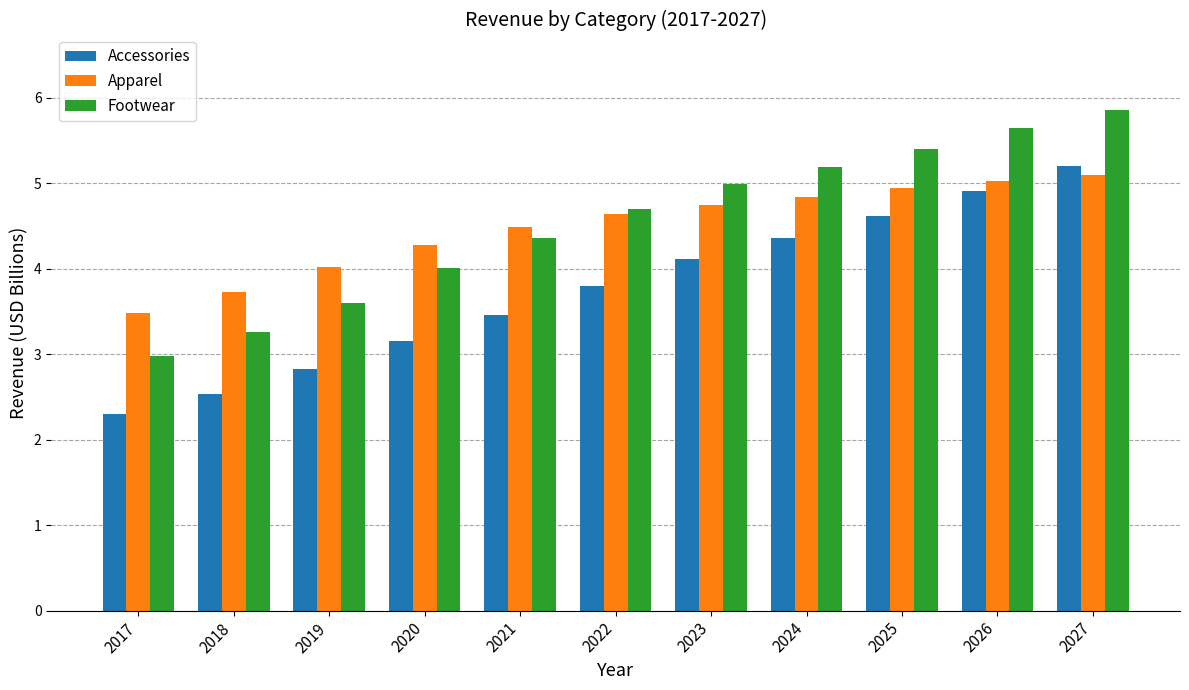

Count the number of data series in this chart.

3